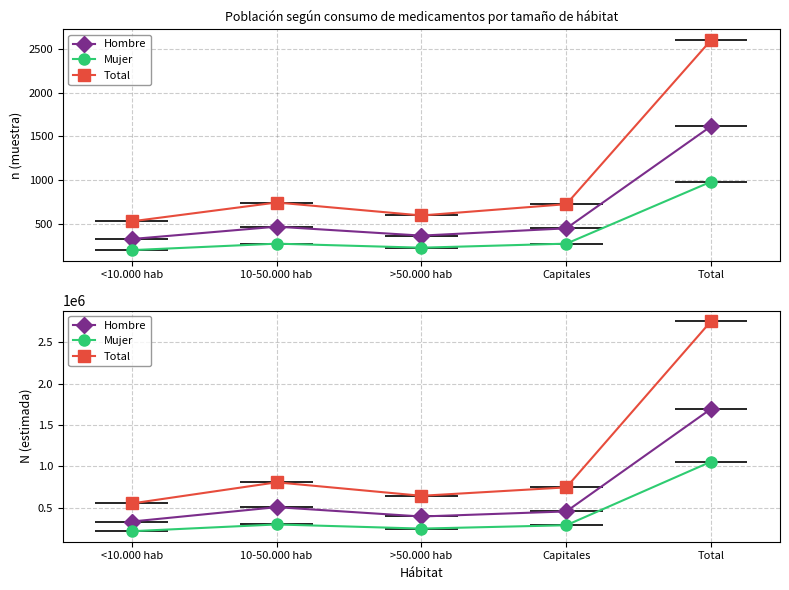

Reading left to right, extract all data points from this chart.

Hombre: 334975	508628	396051	457117	1696771
Mujer: 218325	299920	249926	290466	1058637
Total: 553300	808548	645977	747583	2755408